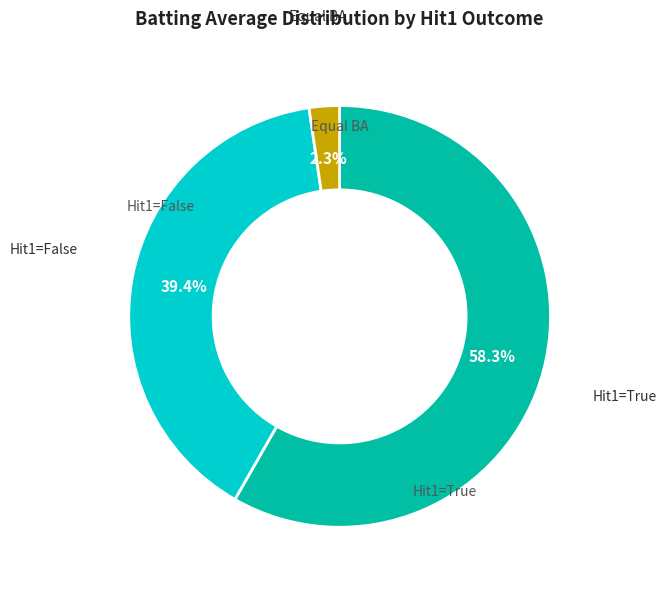

How many slices are in this pie chart?

3